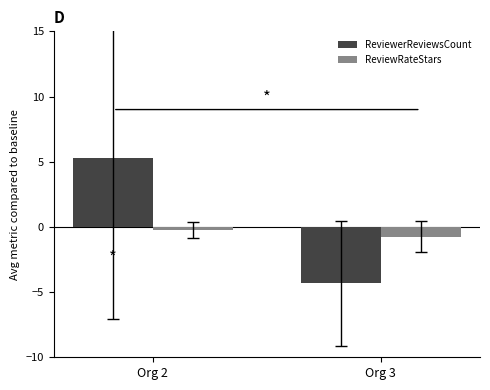

Which category has the highest value across all series?

Org 2